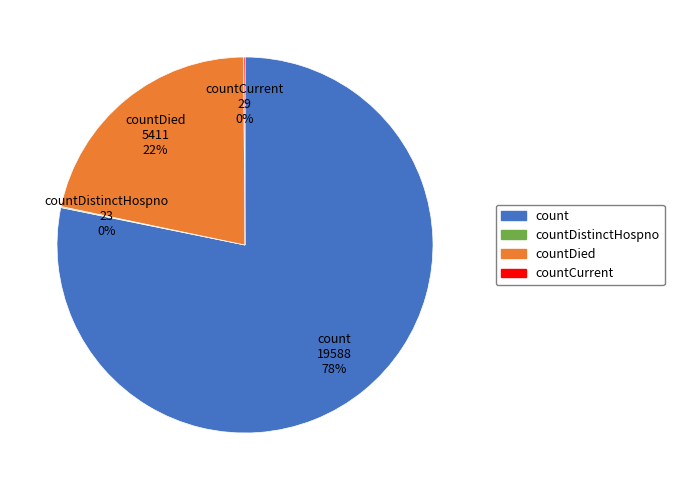

Does count account for over 50% of the chart?

Yes